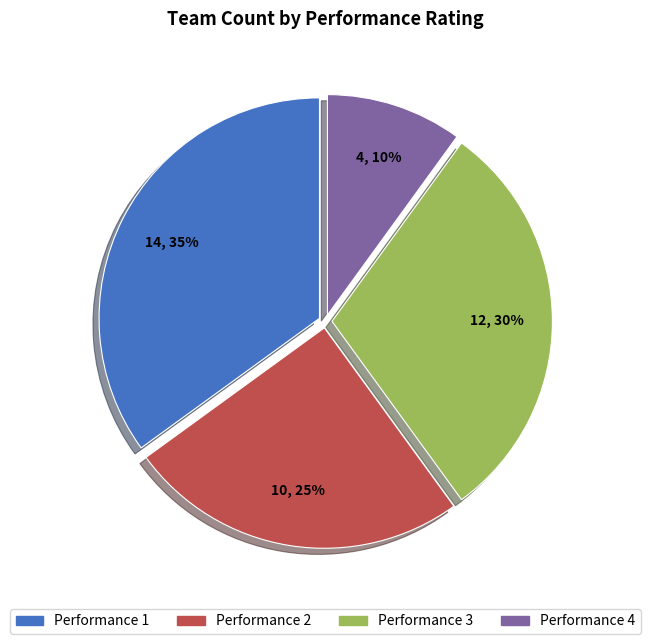

Is there a majority slice in this chart?

No